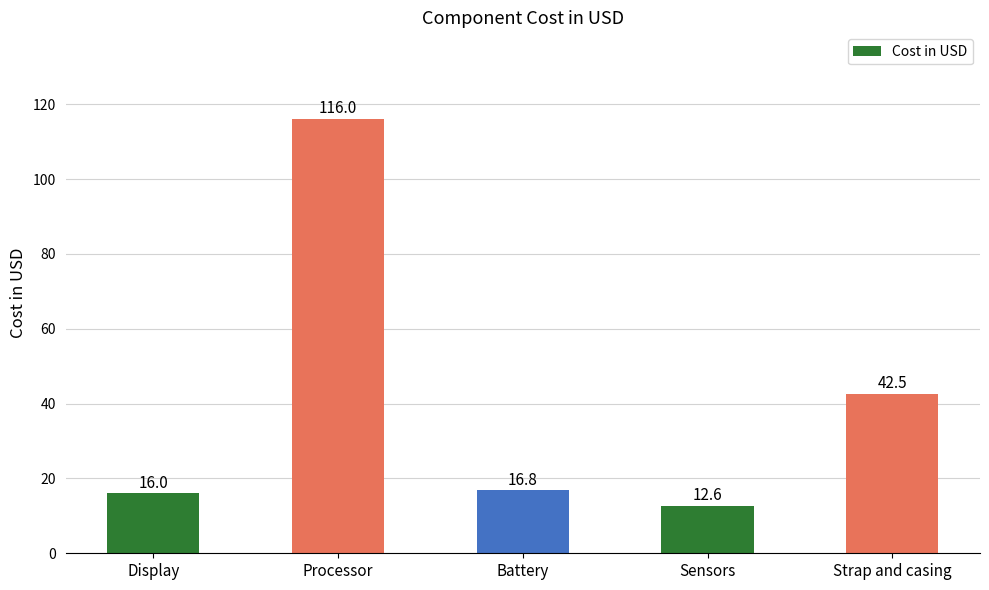

List the labels in order of value, largest first.

Processor, Strap and casing, Battery, Display, Sensors